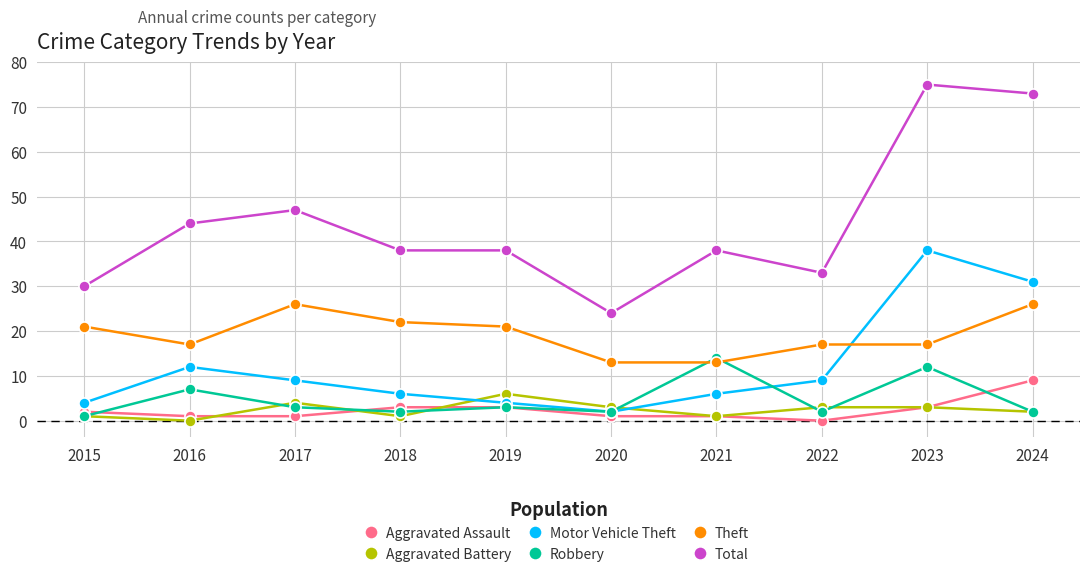

Reading left to right, what are all the values shown in this chart?

Aggravated Assault: 2015=2	2016=1	2017=1	2018=3	2019=3	2020=1	2021=1	2022=0	2023=3	2024=9
Aggravated Battery: 2015=1	2016=0	2017=4	2018=1	2019=6	2020=3	2021=1	2022=3	2023=3	2024=2
Motor Vehicle Theft: 2015=4	2016=12	2017=9	2018=6	2019=4	2020=2	2021=6	2022=9	2023=38	2024=31
Robbery: 2015=1	2016=7	2017=3	2018=2	2019=3	2020=2	2021=14	2022=2	2023=12	2024=2
Theft: 2015=21	2016=17	2017=26	2018=22	2019=21	2020=13	2021=13	2022=17	2023=17	2024=26
Total: 2015=30	2016=44	2017=47	2018=38	2019=38	2020=24	2021=38	2022=33	2023=75	2024=73